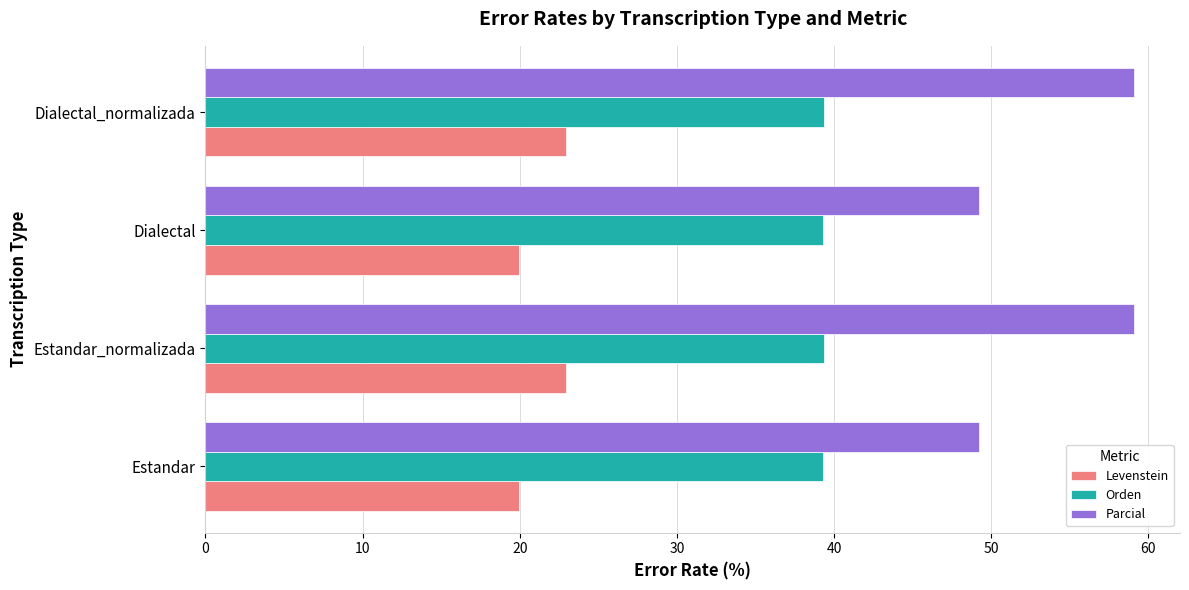

Rank the series by their maximum value, from highest to lowest.

Parcial, Orden, Levenstein